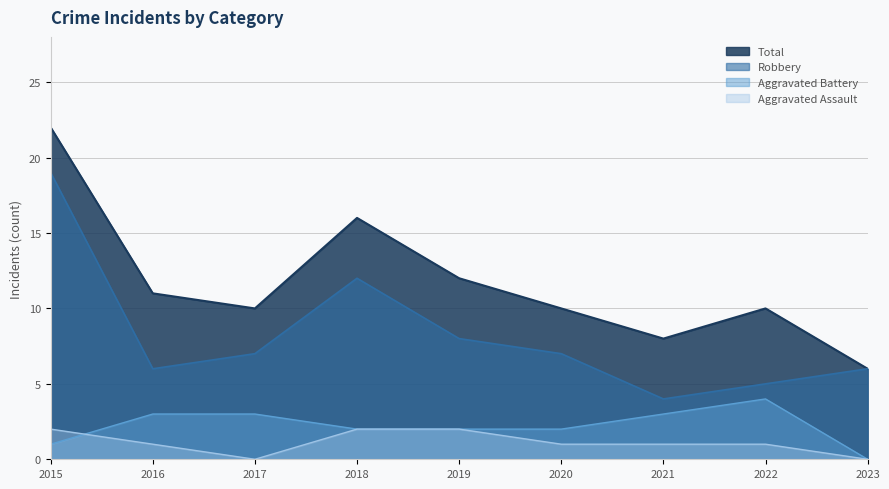

True or false: Aggravated Battery has a value of 3 at 2019.

False